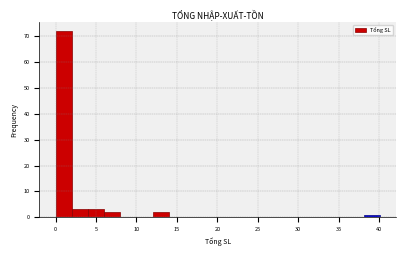

What is the height of the bar covering 0 to 2 on the x-axis? Neither the bar edges nor the heights are printed on the chart, so give them approximately, as read against the axes.

72